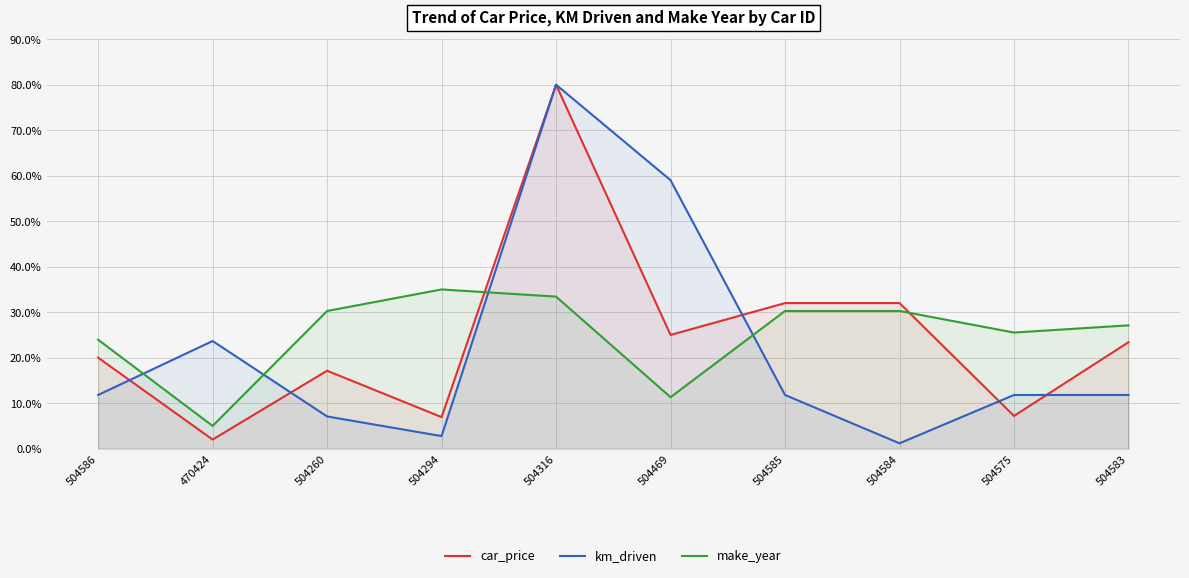

What is the average value of the km_driven series?

22.1